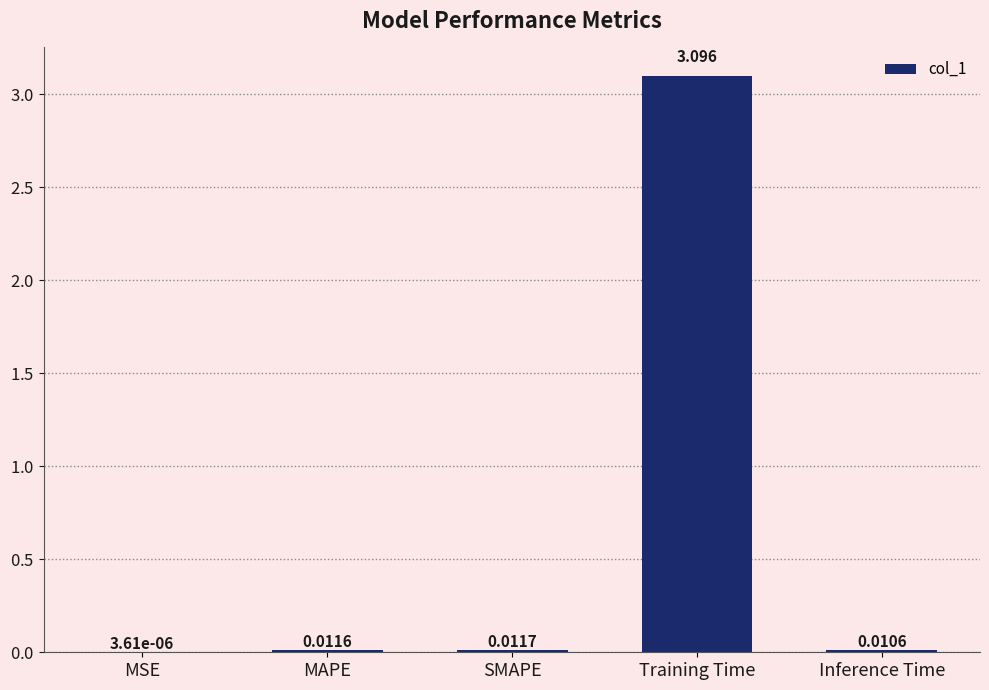

Where is the data nearest to the value 1?

SMAPE